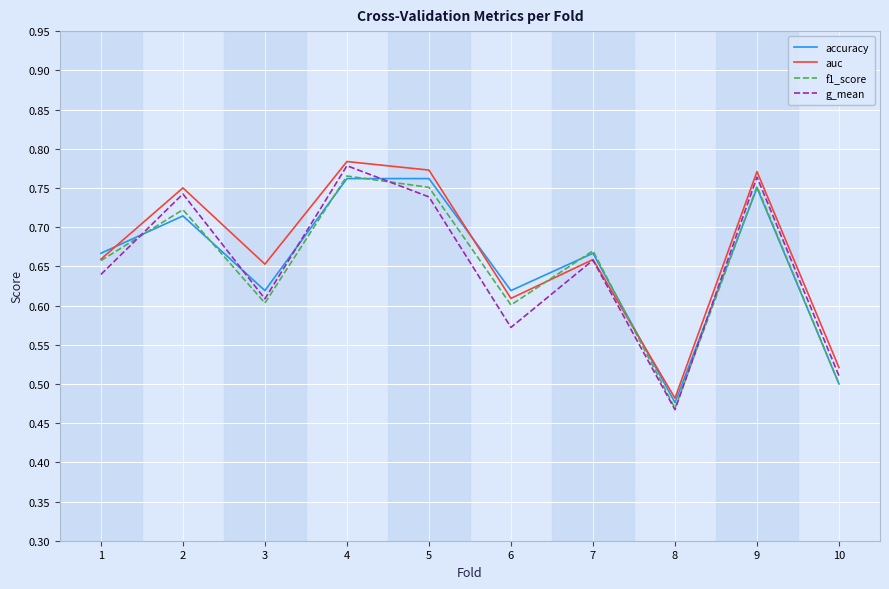

The value of g_mean at 6 is 0.6. True or false?

True